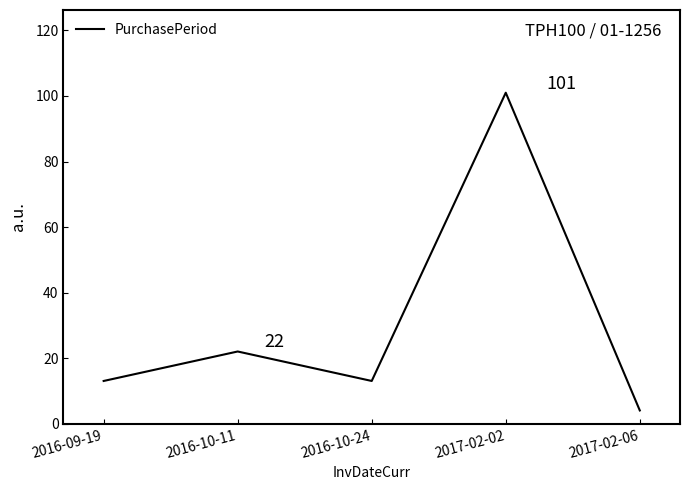

Reading left to right, extract all data points from this chart.

2016-09-19=13	2016-10-11=22	2016-10-24=13	2017-02-02=101	2017-02-06=4